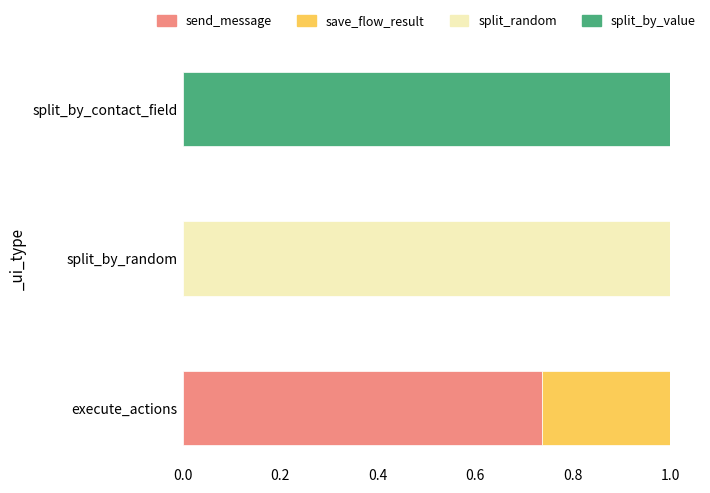

What is the total value across all series at split_by_contact_field?

1.0